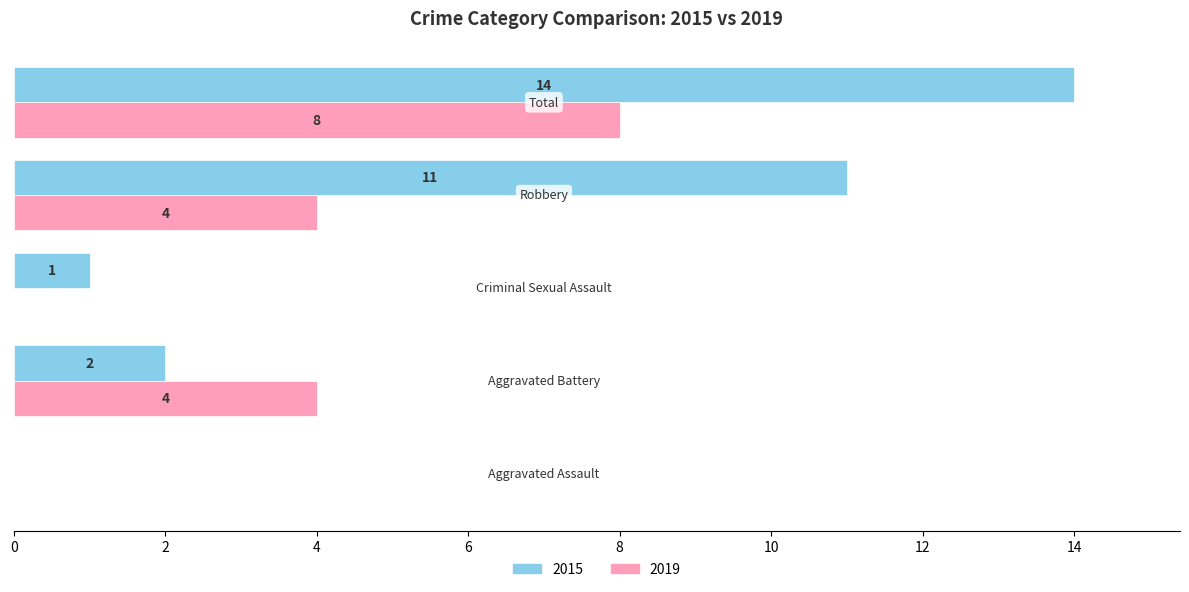

What is the greatest value displayed?

14